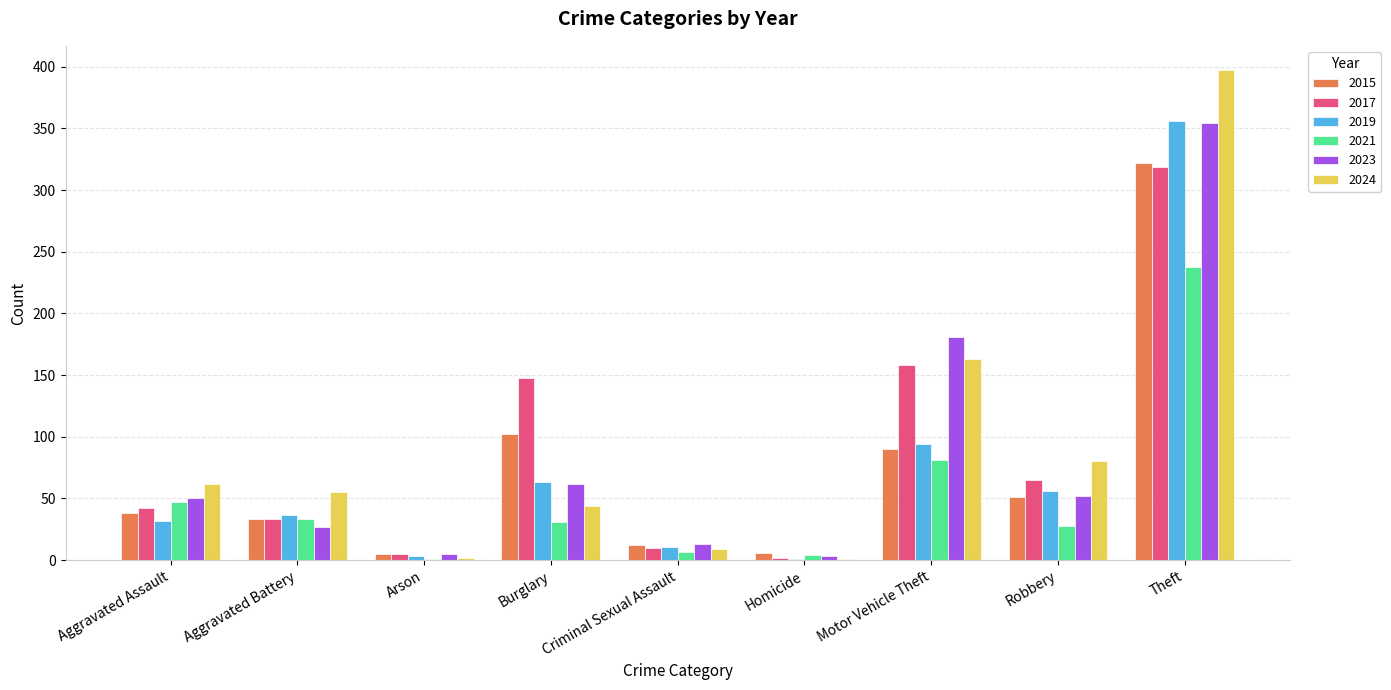

Is the value of 2023 at Arson greater than the value of 2015 at Aggravated Battery?

No